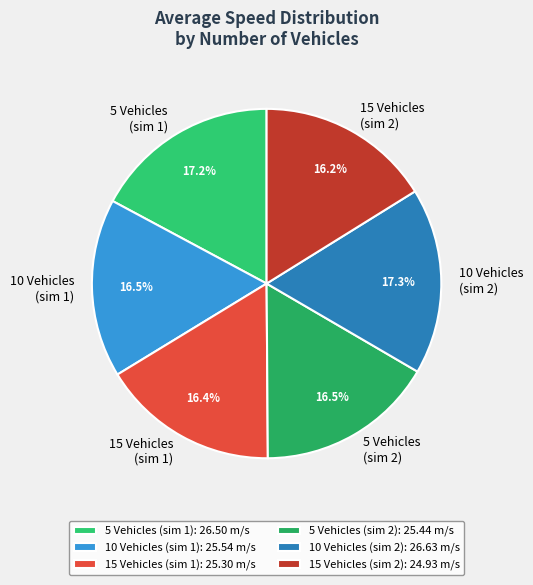

Between 10 Vehicles (sim 2) and 5 Vehicles (sim 2), which is larger?

10 Vehicles (sim 2)